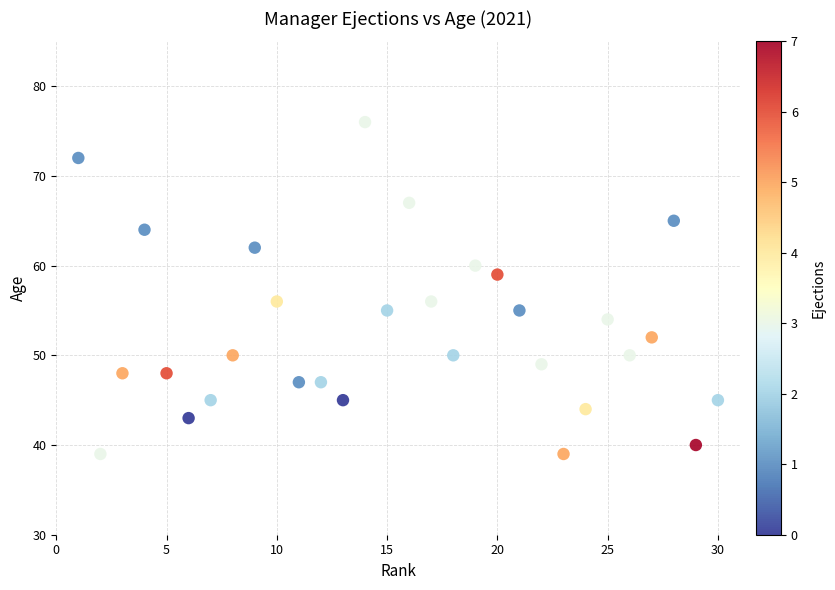

What is the range of X values (max minus min)?

29